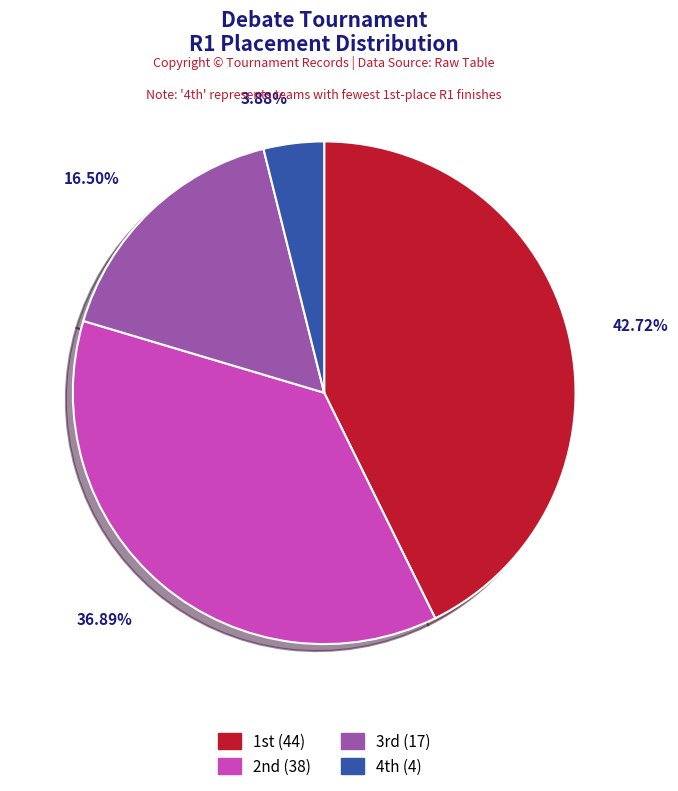

What is the smallest slice in the pie chart?

4th